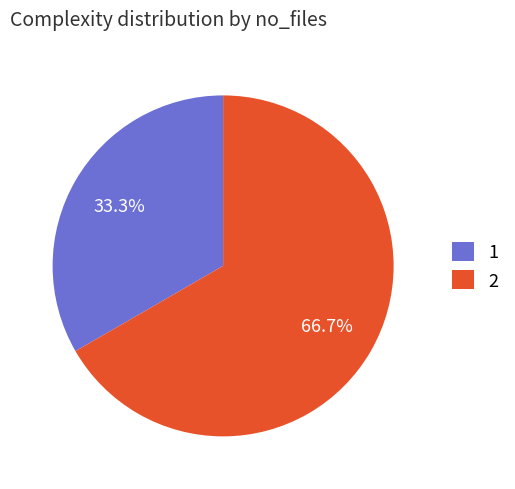

Rank the categories by value from lowest to highest.

1, 2